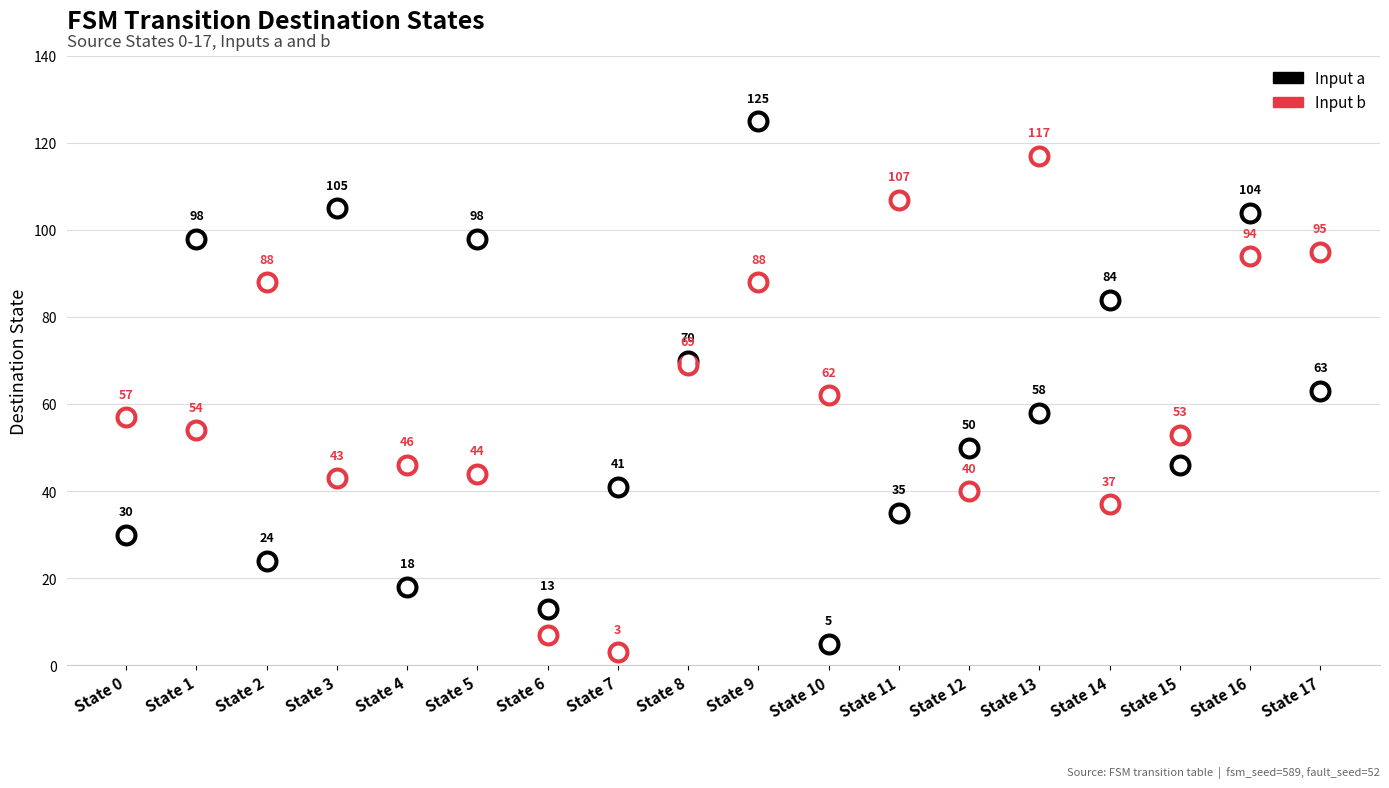

At how many categories does at least one series exceed 16?

17